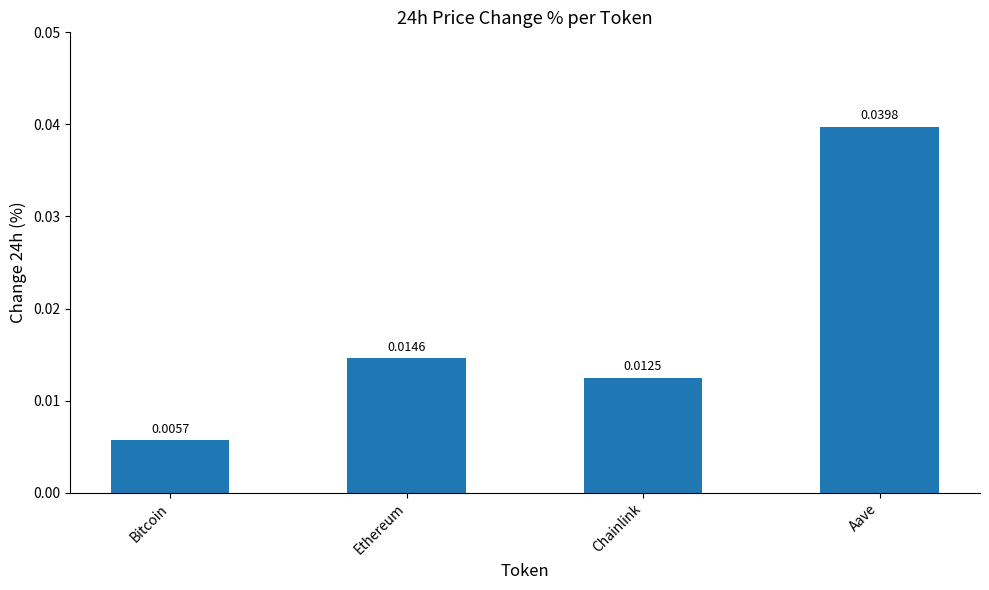

Between Chainlink and Ethereum, which is larger?

Ethereum